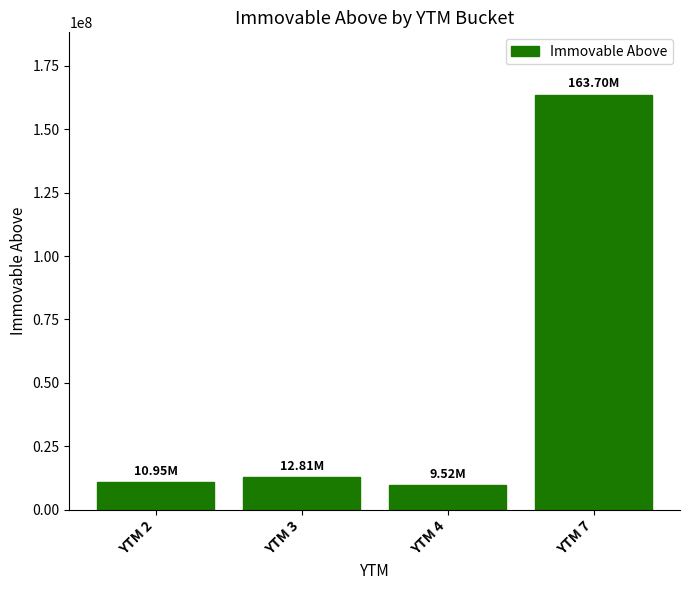

What is the minimum value shown in the chart?

9517530.4